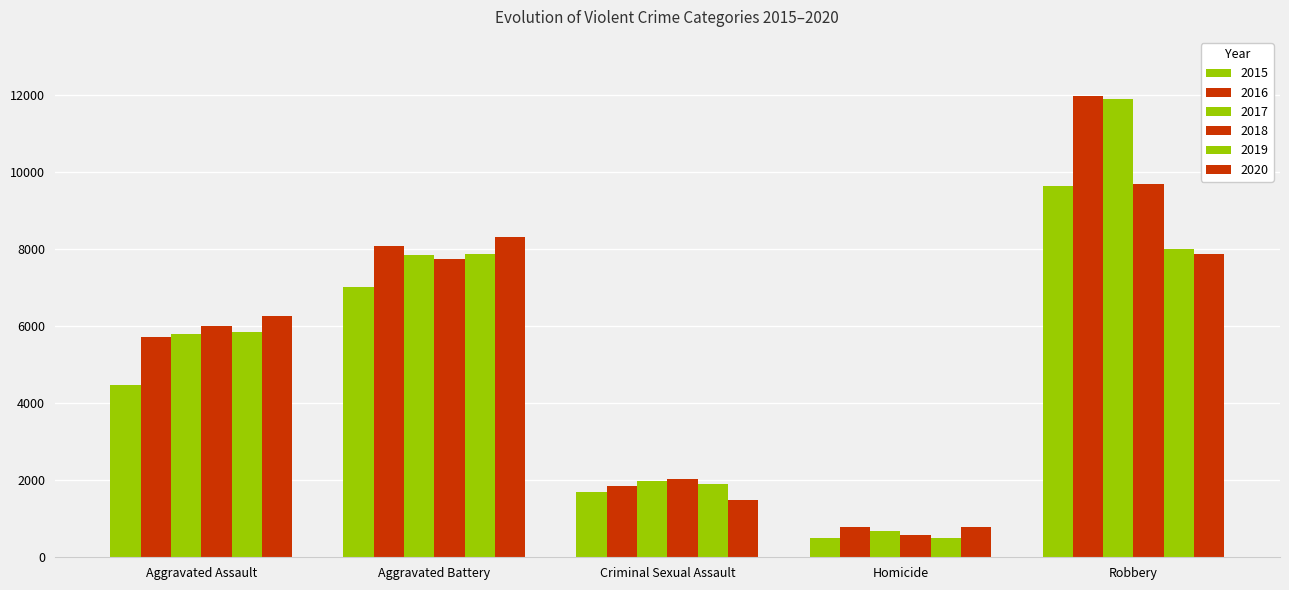

What position from the right is Aggravated Battery?

4